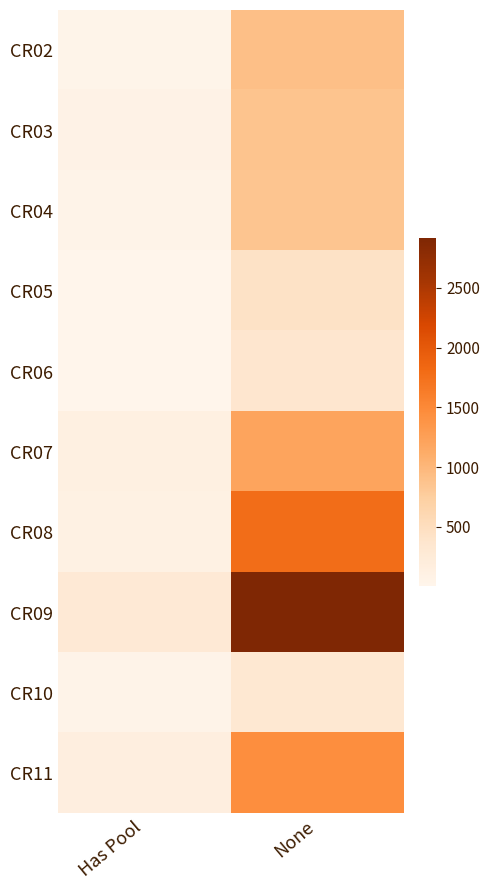

What is the greatest value displayed?

2918